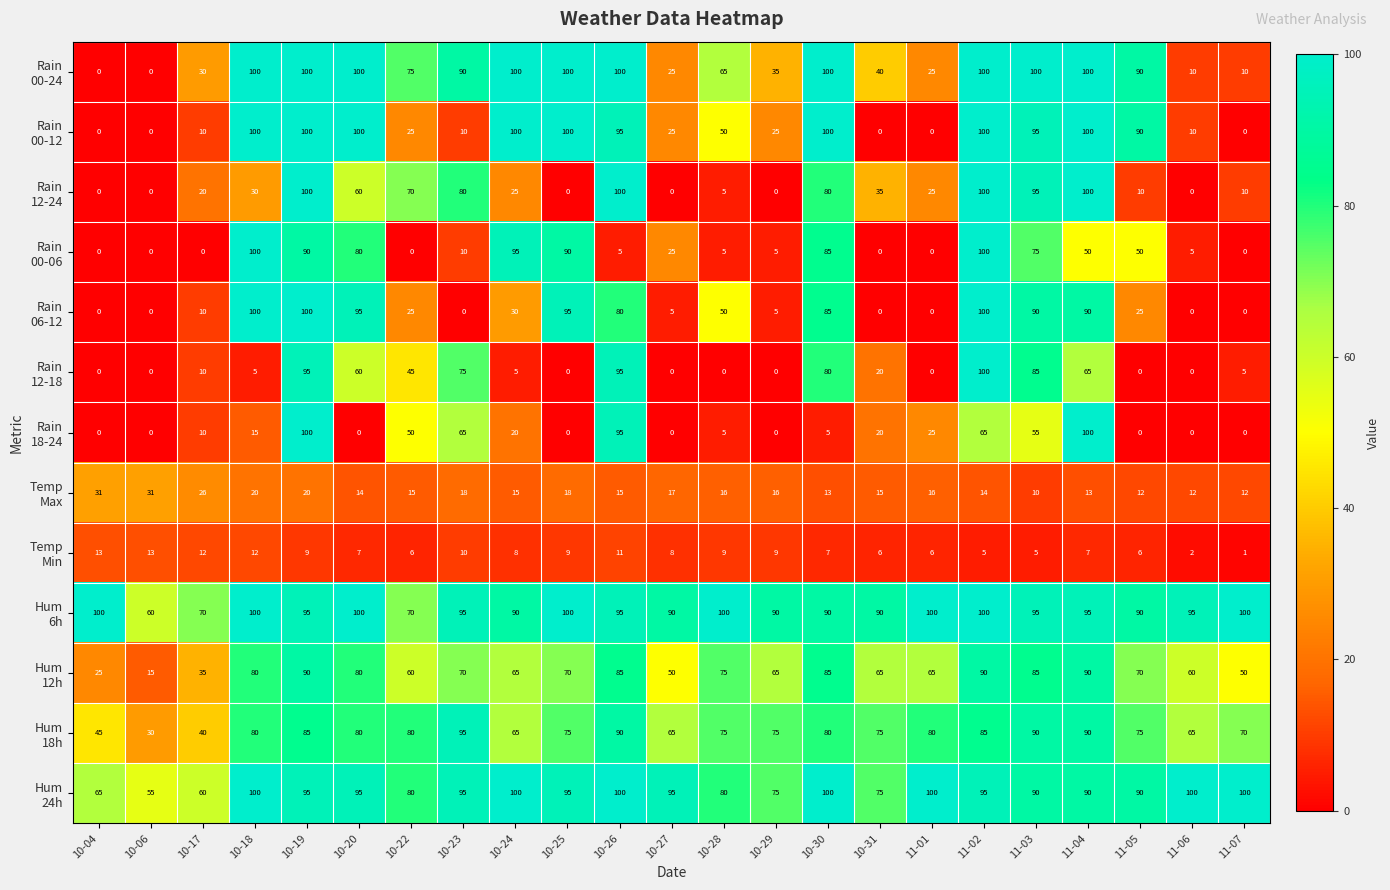

Count the number of data series in this chart.

13